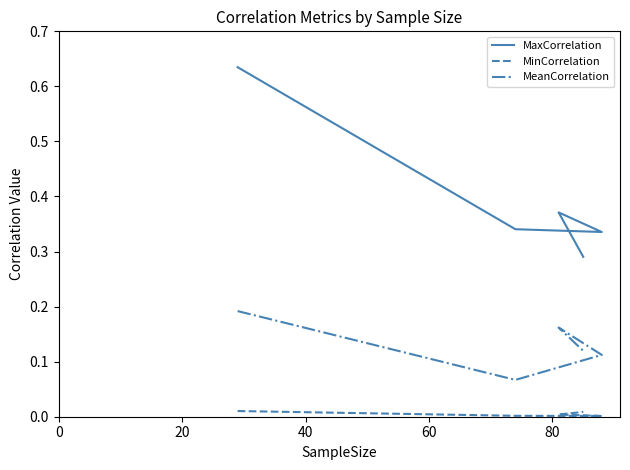

Rank the series by their average value, from lowest to highest.

MinCorrelation, MeanCorrelation, MaxCorrelation